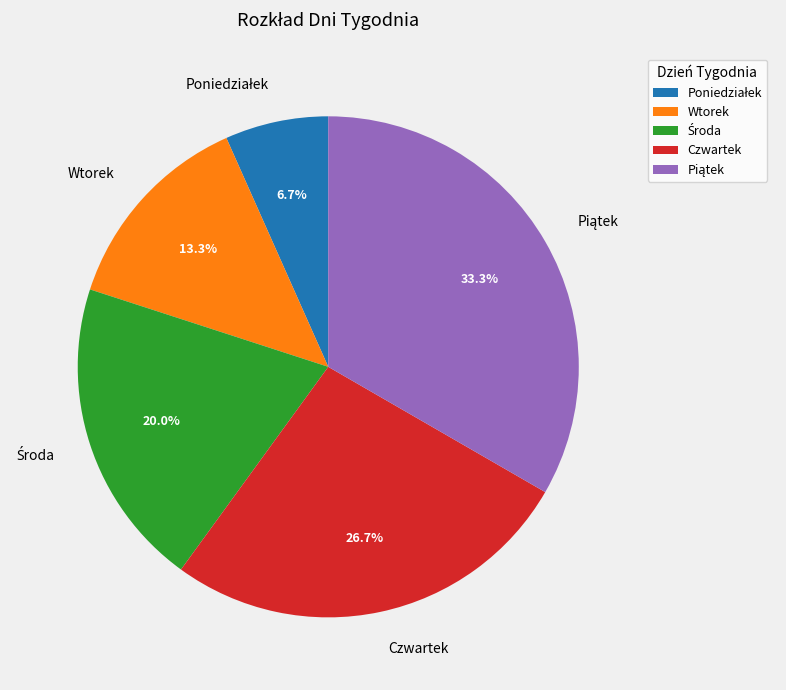

Is there any slice that represents more than half of the pie?

No